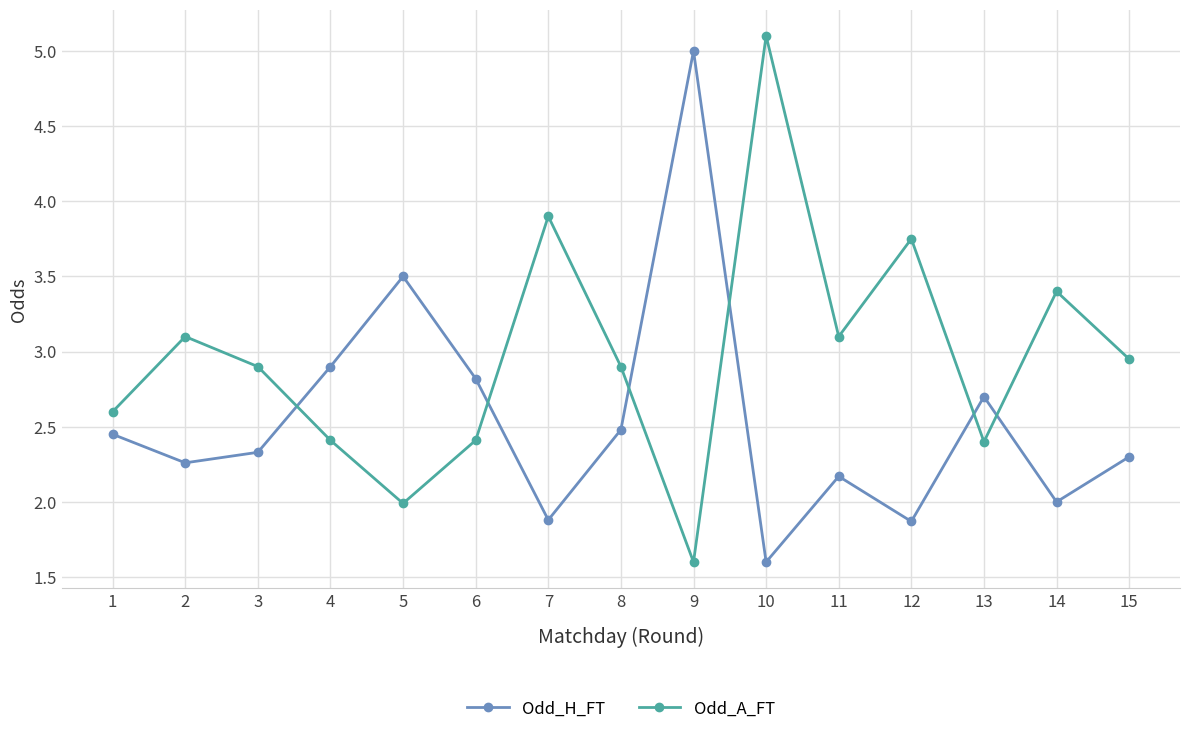

List the series in order of their overall mean, highest first.

Odd_A_FT, Odd_H_FT